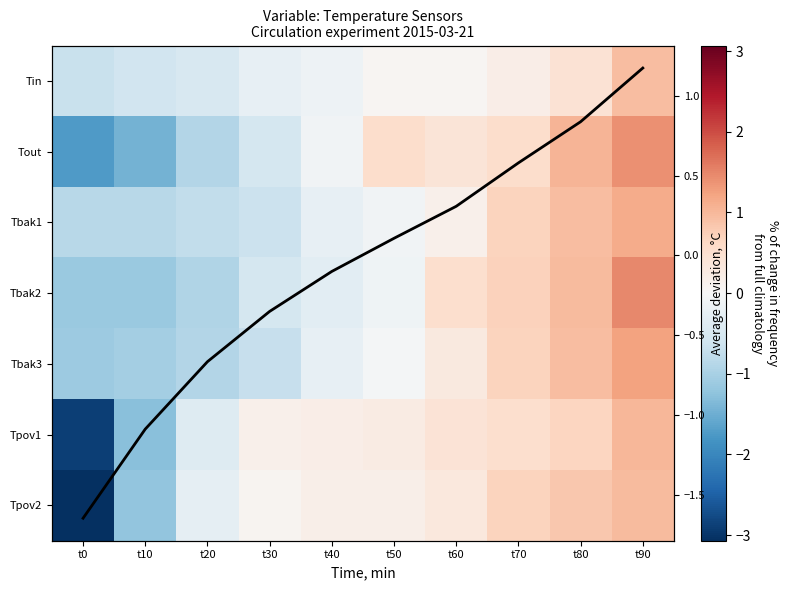

What is the difference between the maximum and minimum values in the Tbak1 series?

2.0